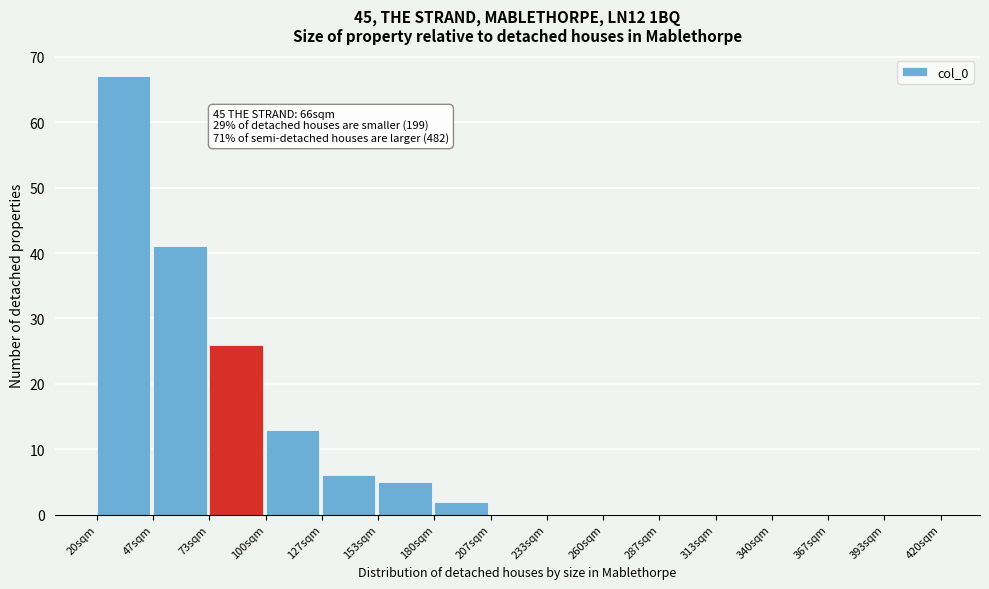

Which range on the x-axis has the tallest bar?

20 to 45